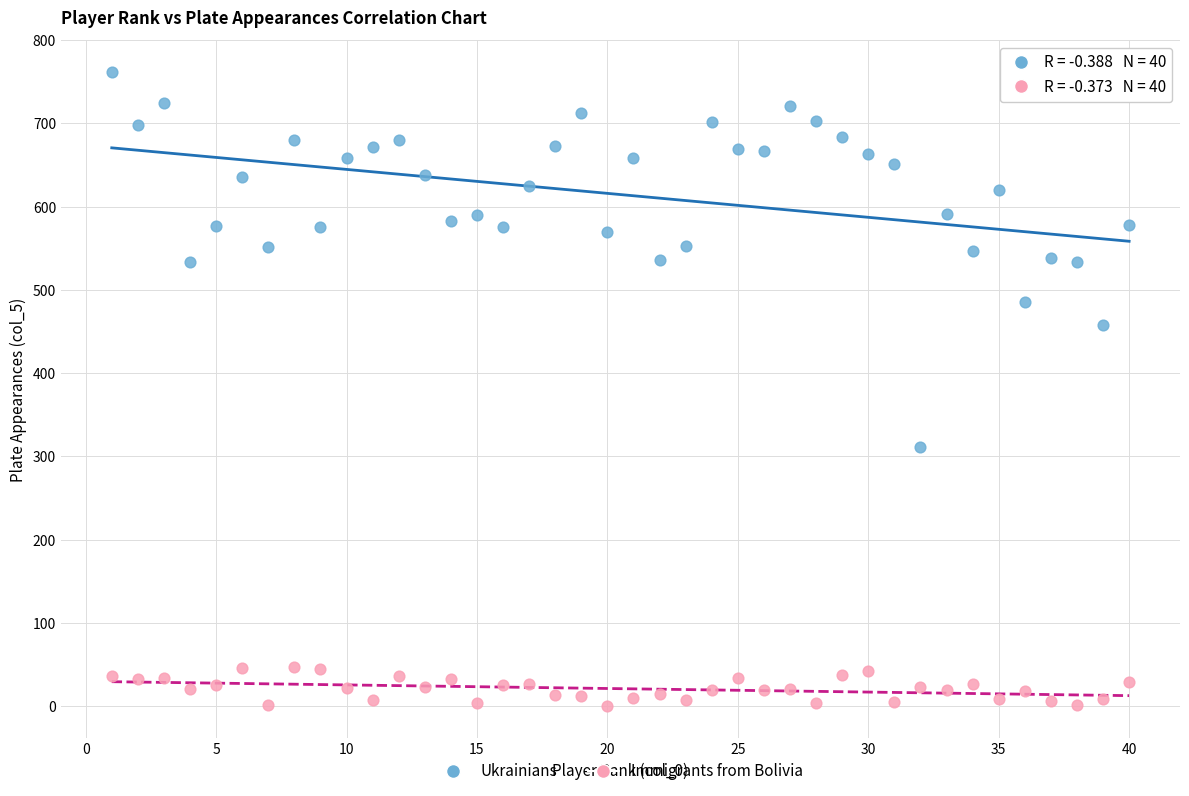

What are all the series names shown in the legend?

Ukrainians, Immigrants from Bolivia